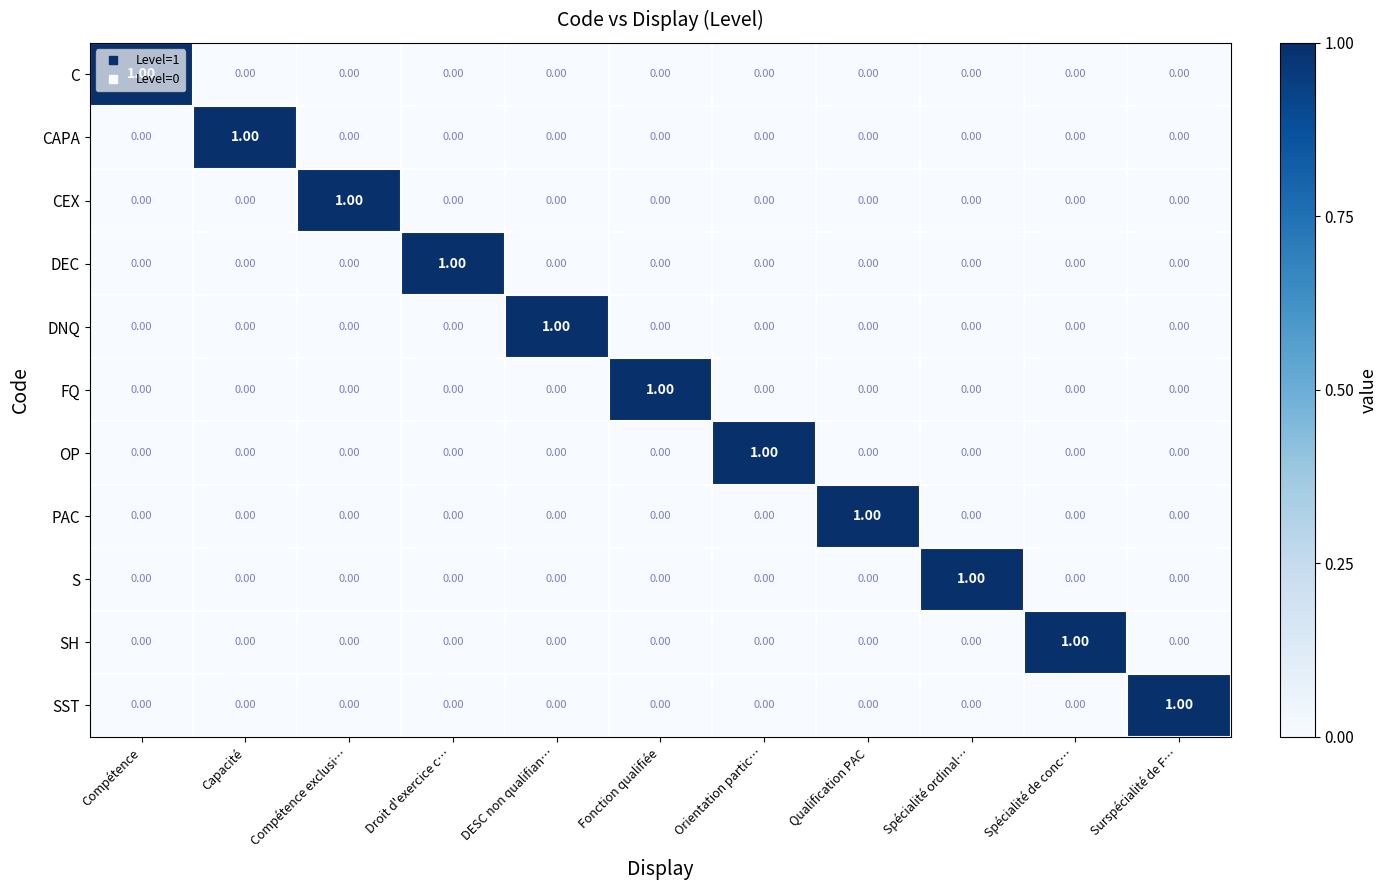

At how many categories does at least one series exceed 0?

11